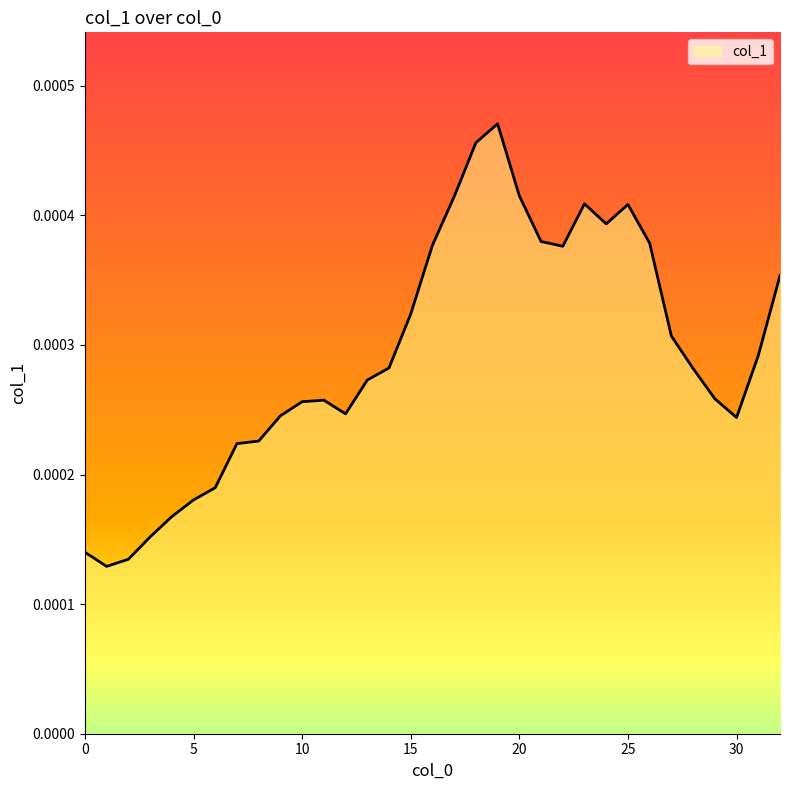

How many lines are shown in the chart?

1